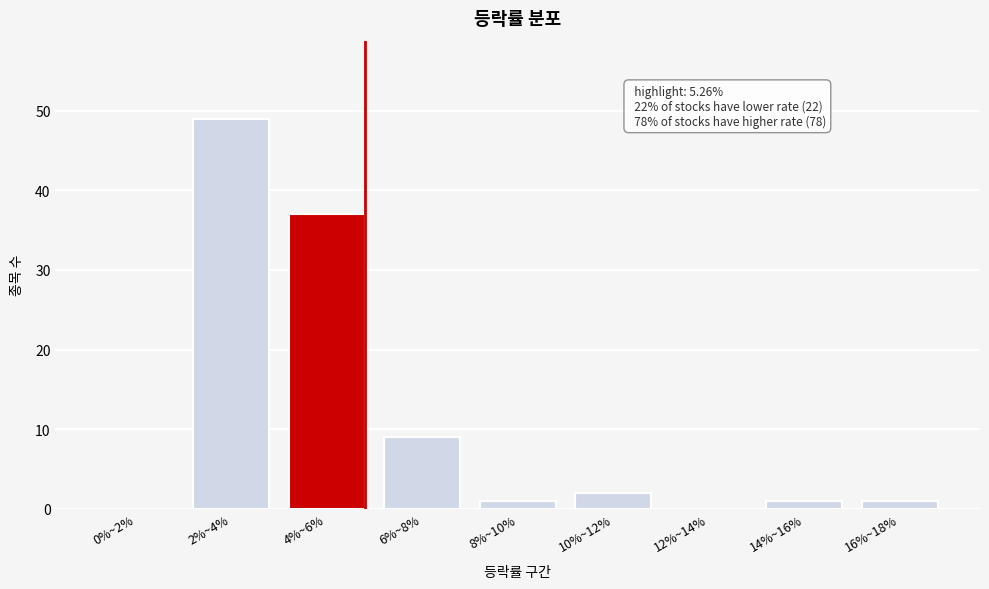

Reading right to left, list all the values displayed in this chart.

16%~18%=1	14%~16%=1	12%~14%=0	10%~12%=2	8%~10%=1	6%~8%=9	4%~6%=37	2%~4%=49	0%~2%=0